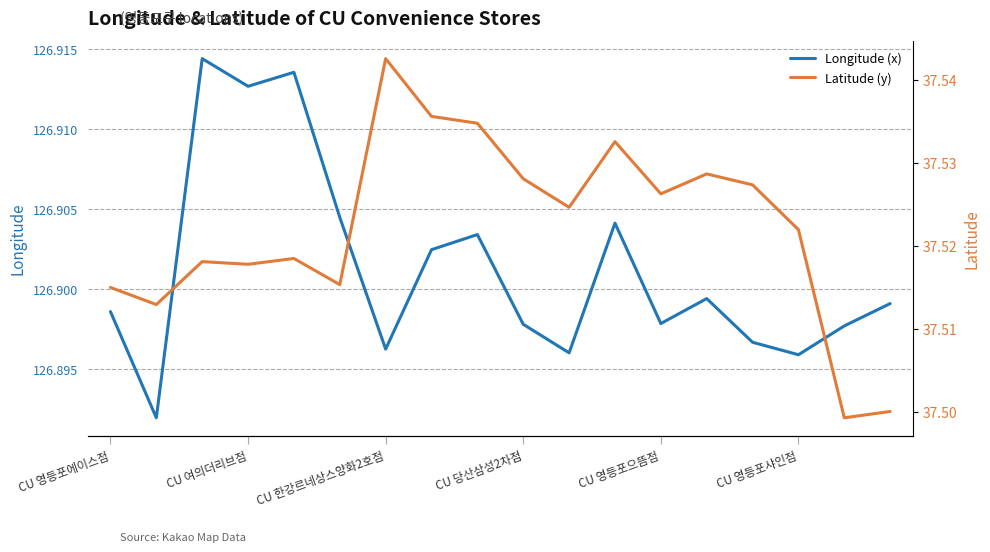

How many interior local valleys does the Longitude (x) series have?

6